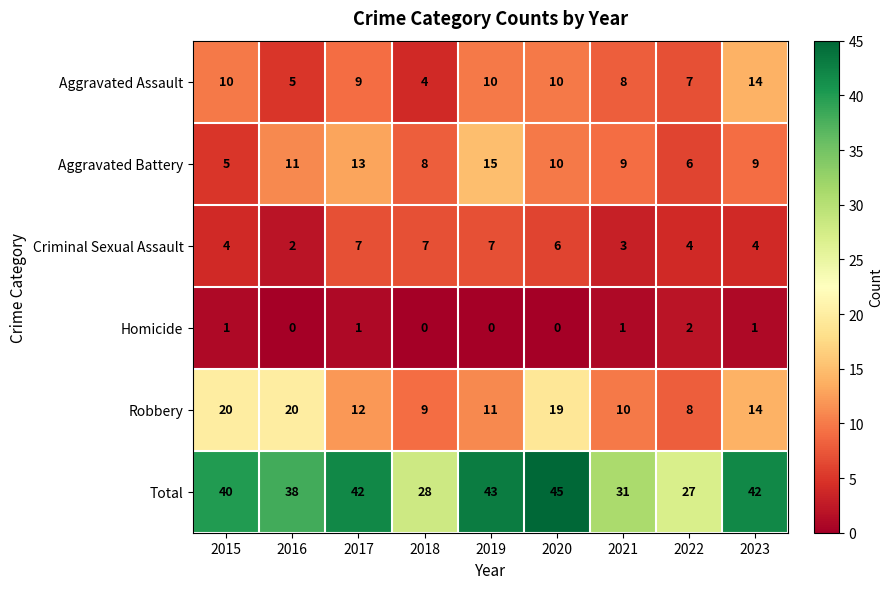

At how many categories does at least one series exceed 6?

9